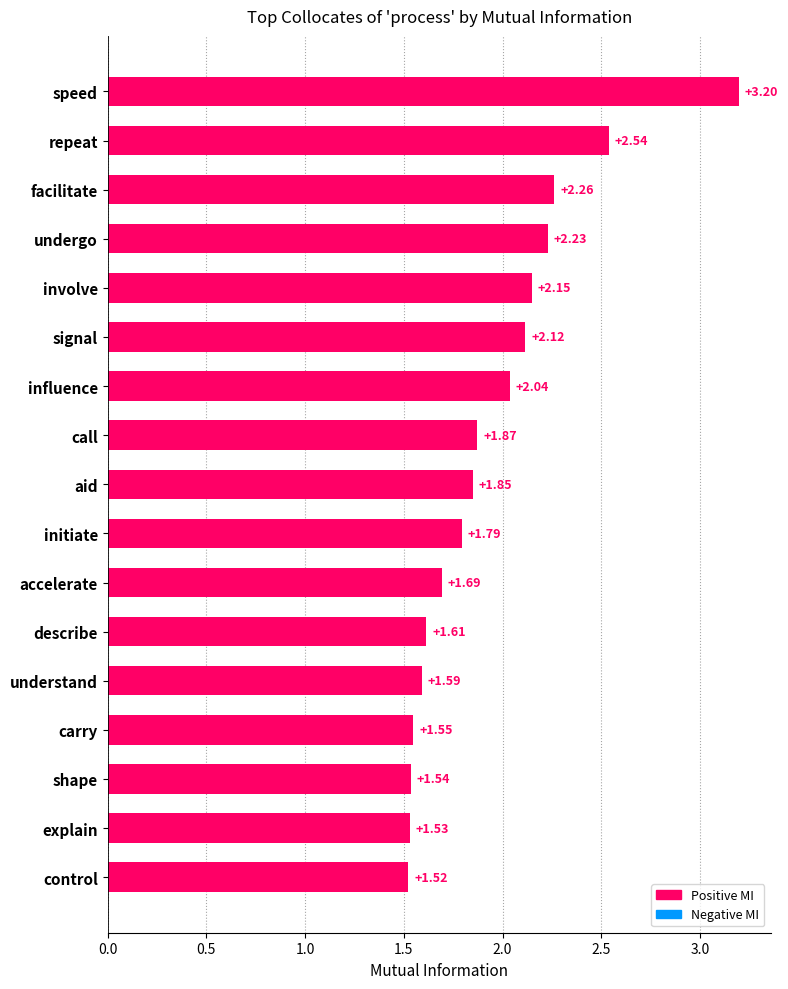

Between carry and signal, which is larger?

signal